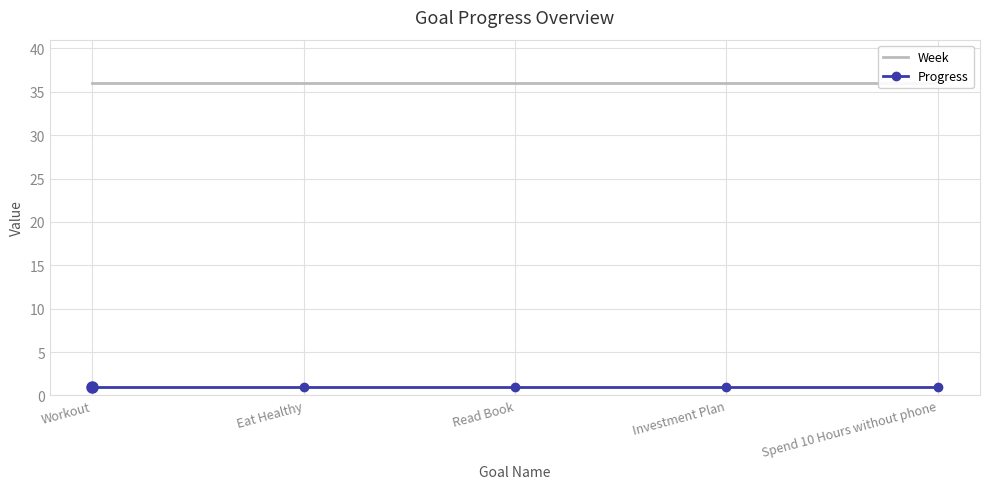

What is the highest value of the Progress series?

1.0